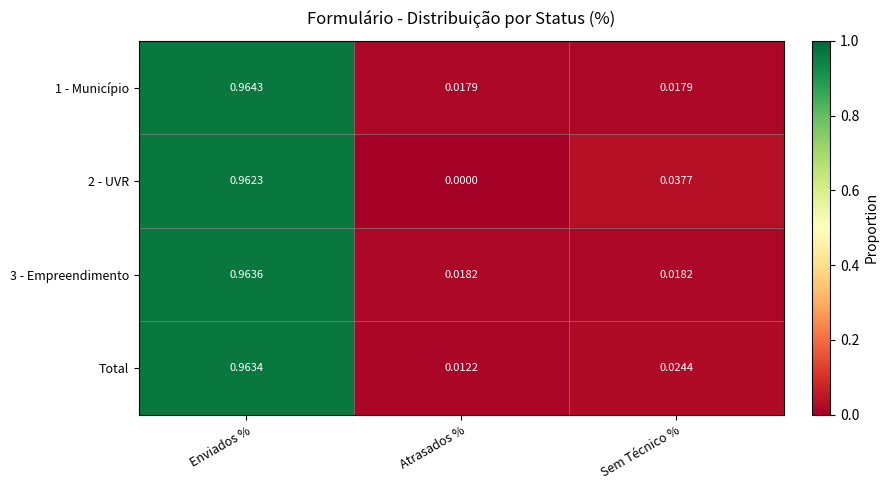

Rank the categories by Total value from highest to lowest.

Enviados %, Sem Técnico %, Atrasados %